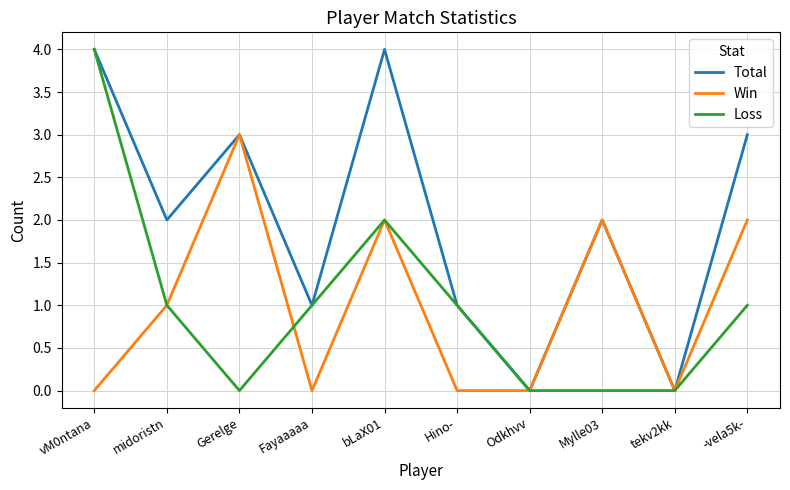

What is the total value across all series at vM0ntana?

8